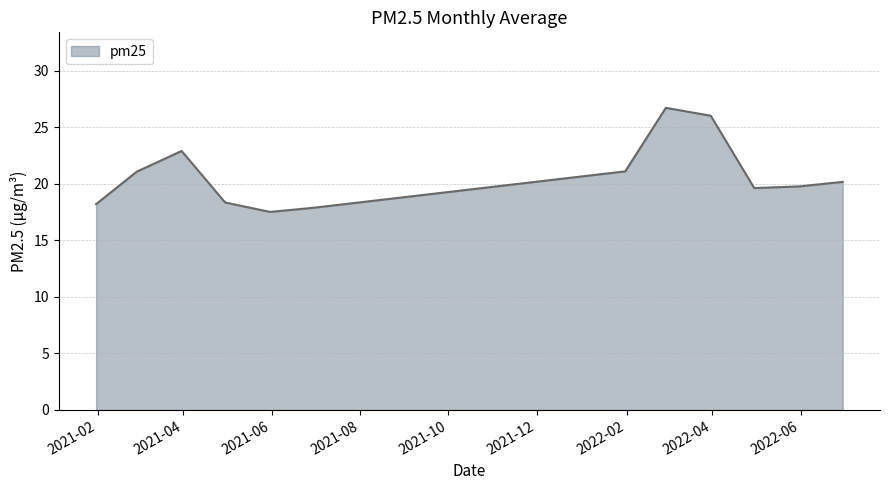

Reading left to right, transcribe all the data shown in this chart.

18.2	21.1	22.9	18.3	17.5	17.9	21.1	26.7	26.0	19.6	19.8	20.2